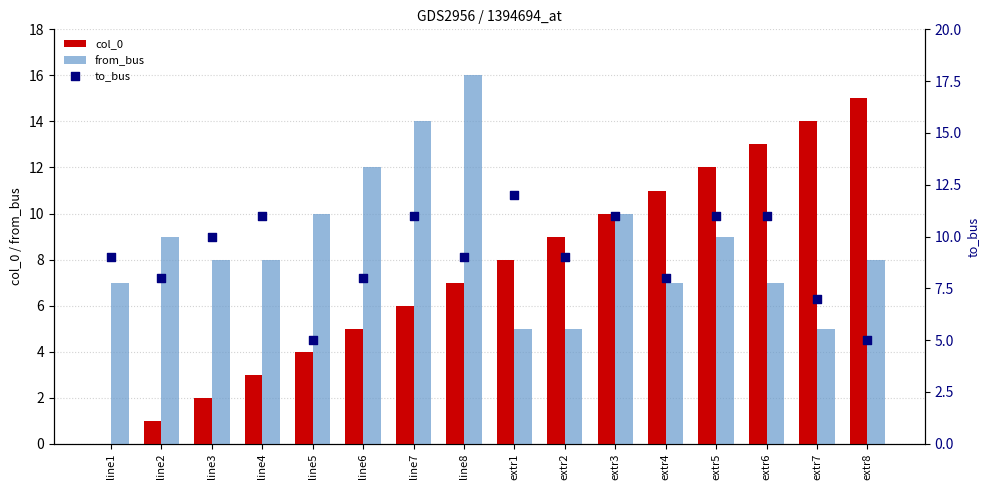

Which series has the largest total across all categories?

to_bus